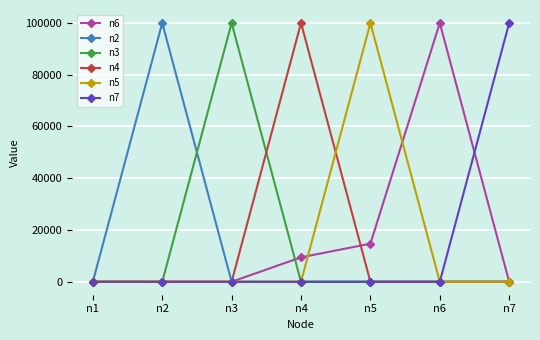

What is the total value across all series at n7?

100000.0